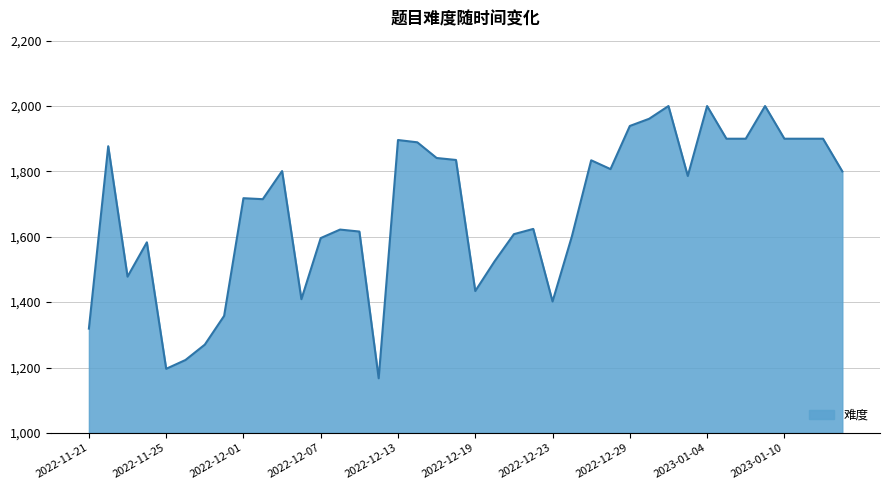

What is the greatest value displayed?

2000